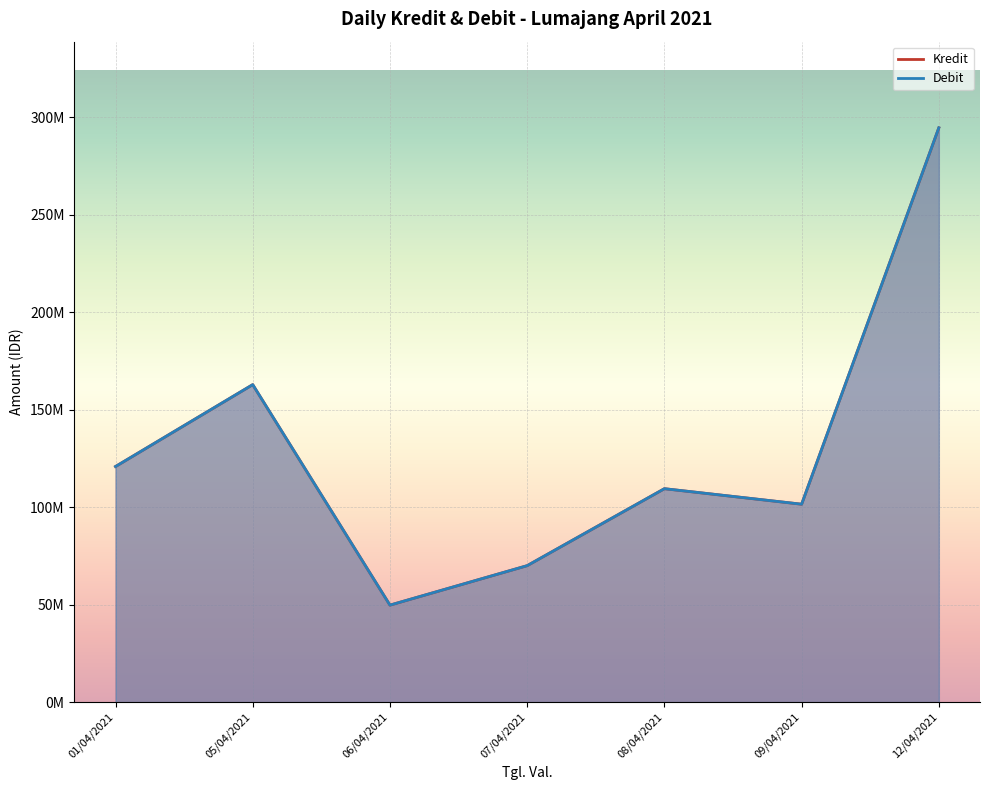

Which series ends up on top after the final intersection of Debit and Kredit?

Debit